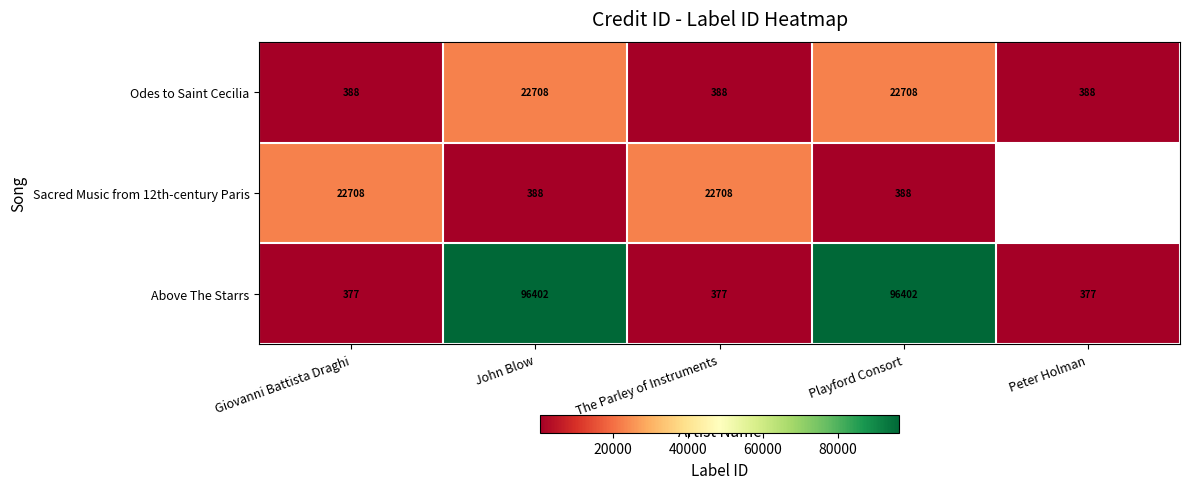

What is the average value of the Above The Starrs series?

38787